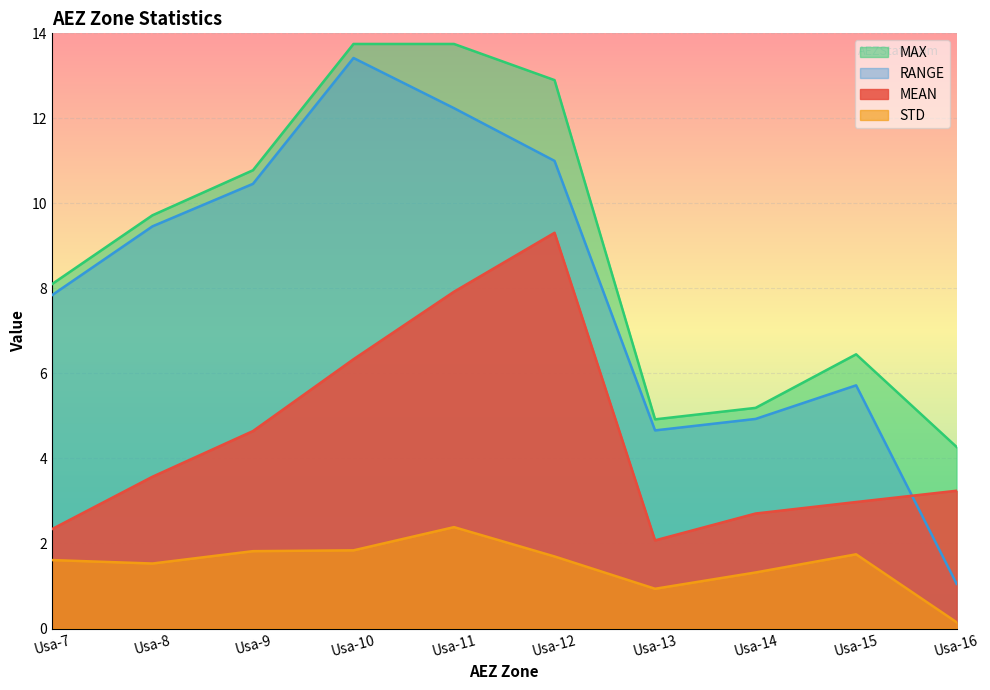

What is the value of the STD point at the 4th from the left?

1.8